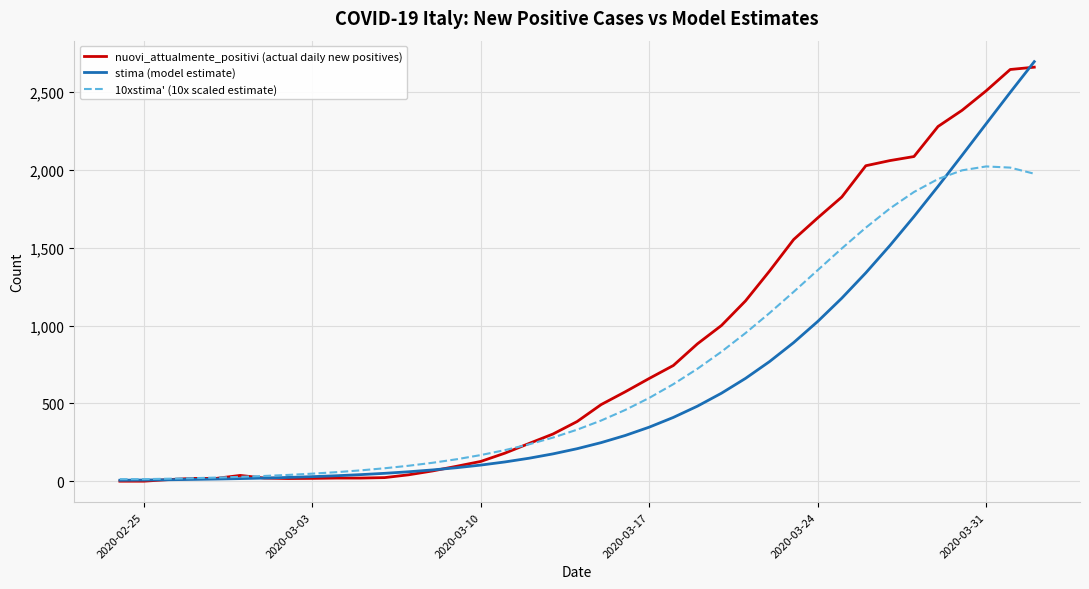

What is the maximum value shown in the chart?

2695.5